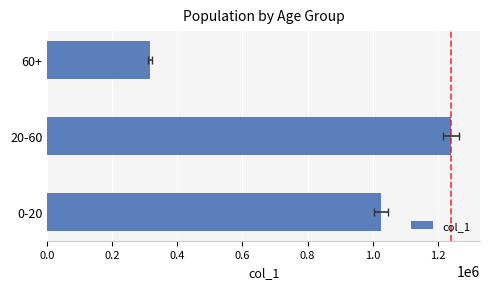

Reading left to right, extract all data points from this chart.

1025493	1241723	315717